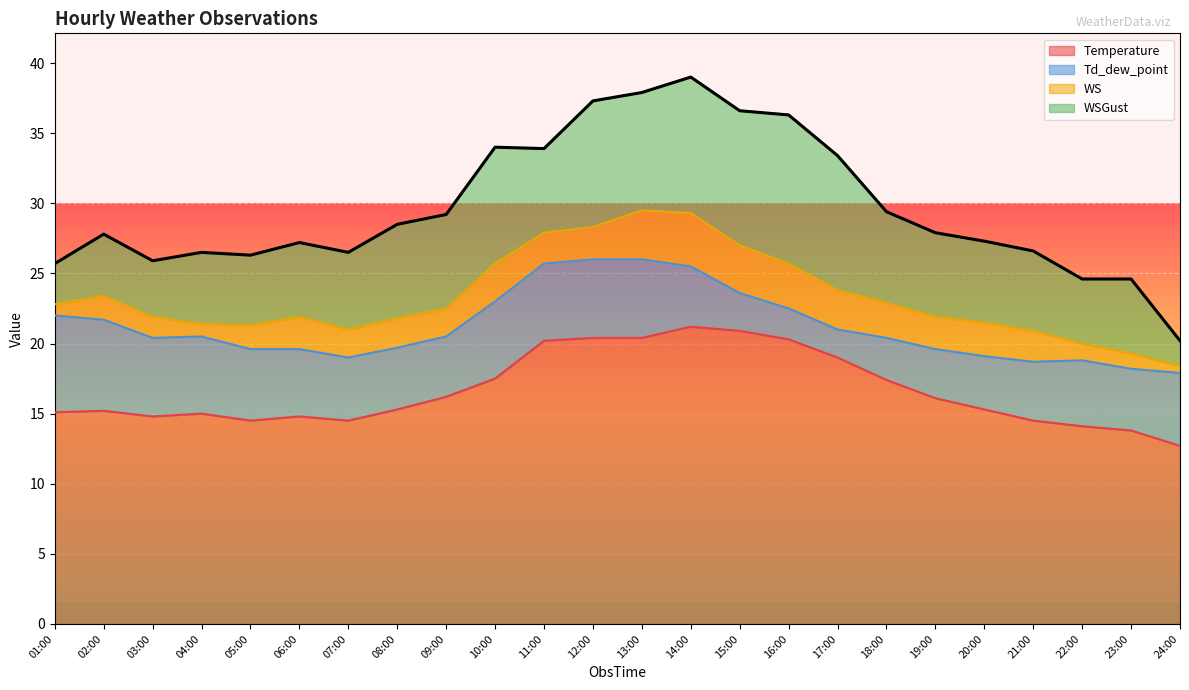

True or false: WS and Temperature intersect in this chart.

False